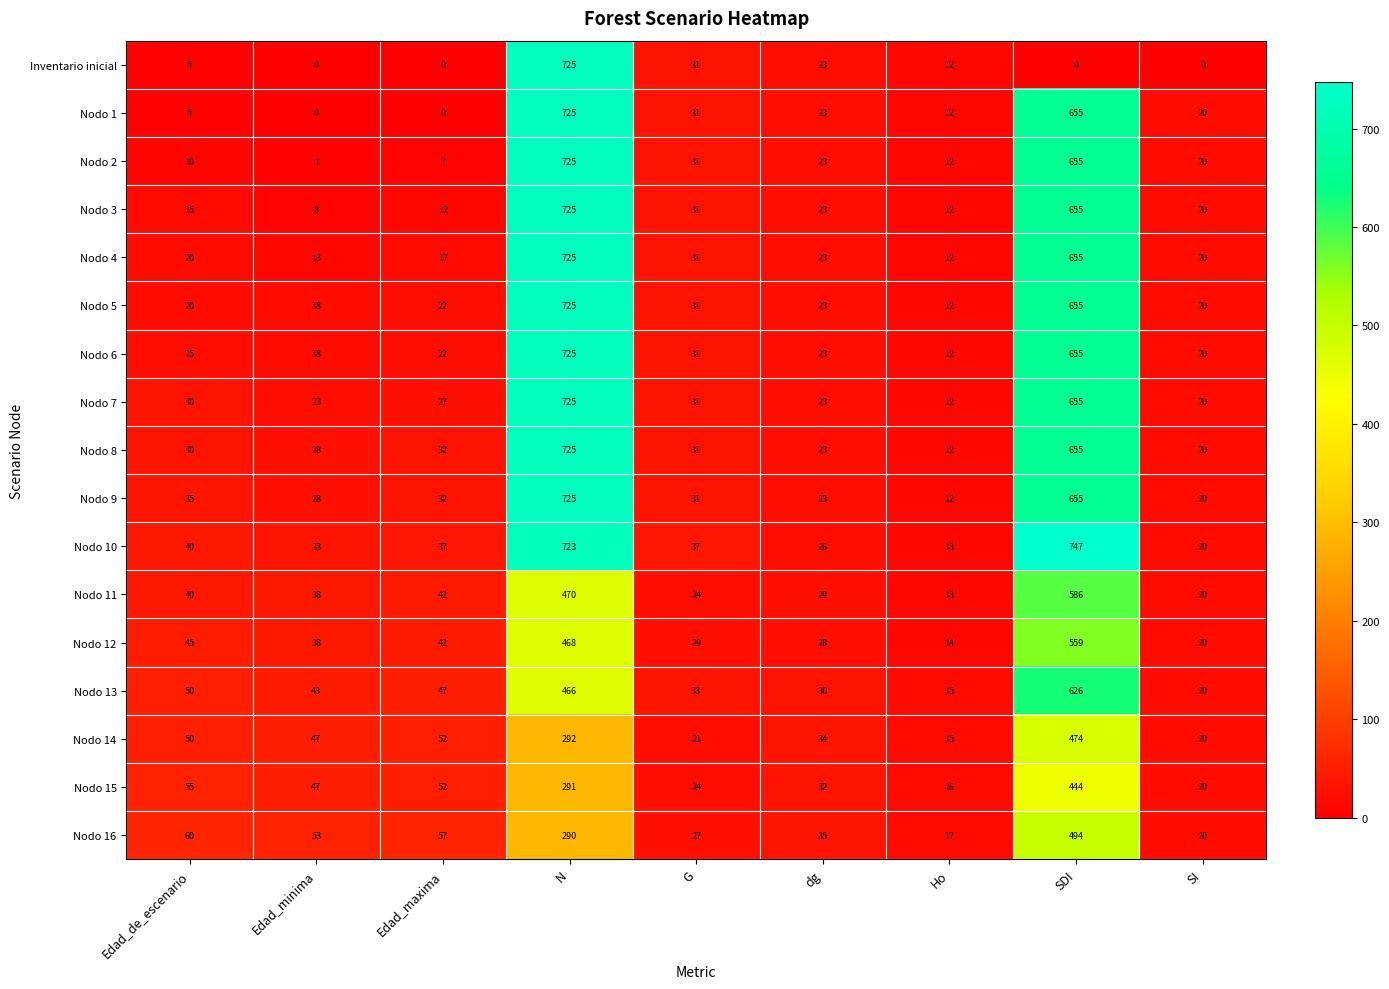

What is the maximum value for Nodo 13?

626